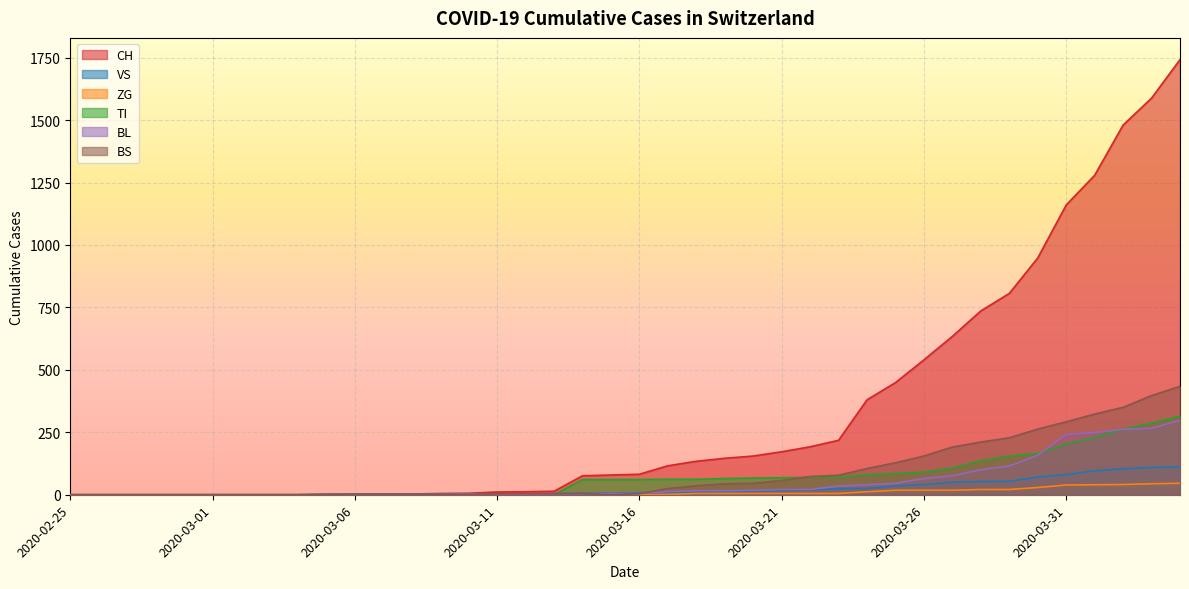

After their last crossing, which series has the higher values: BS or BL?

BS